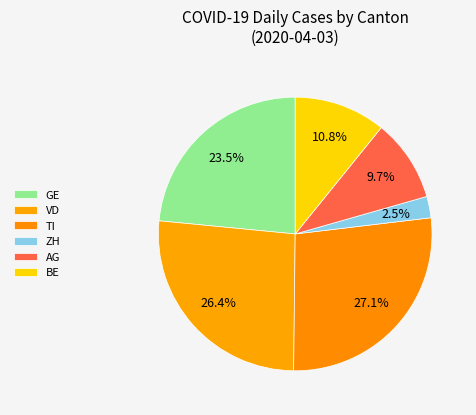

Count the number of slices in the pie.

6